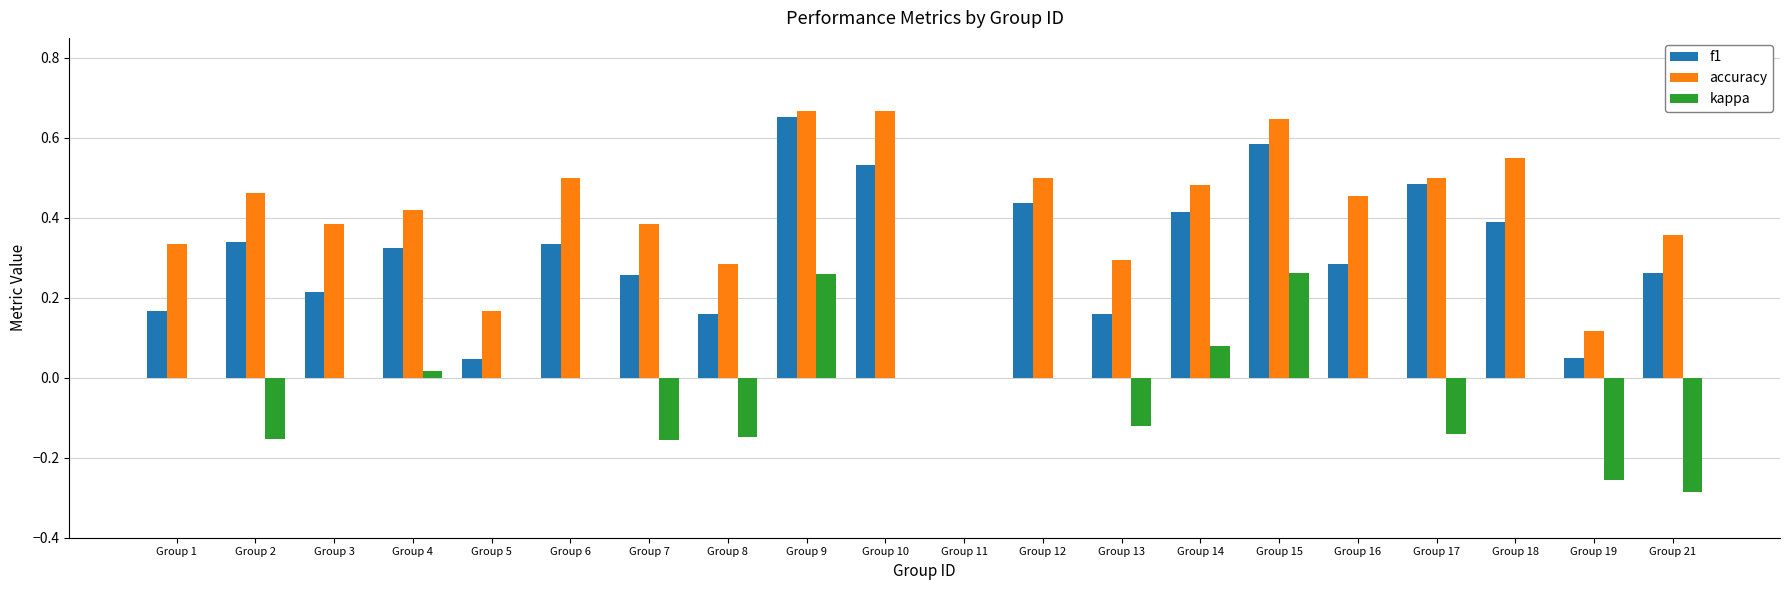

What is the sum of all f1 values?

6.1